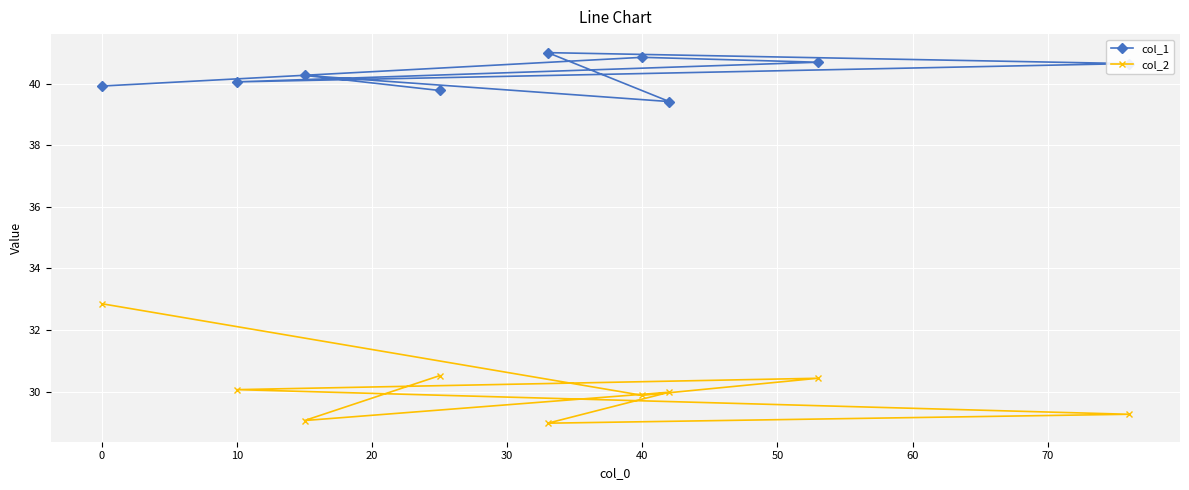

What are all the series names shown in the legend?

col_1, col_2